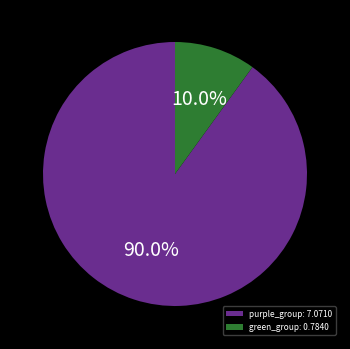

Rank the categories by value from lowest to highest.

green_group: 0.7840, purple_group: 7.0710